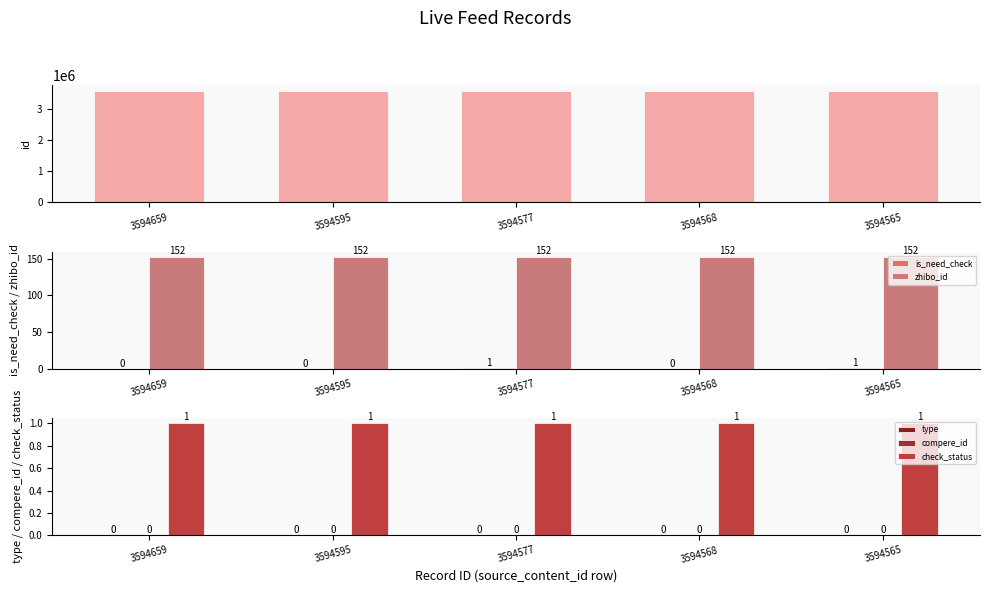

What are all the series names shown in the legend?

id, is_need_check, zhibo_id, type, compere_id, check_status